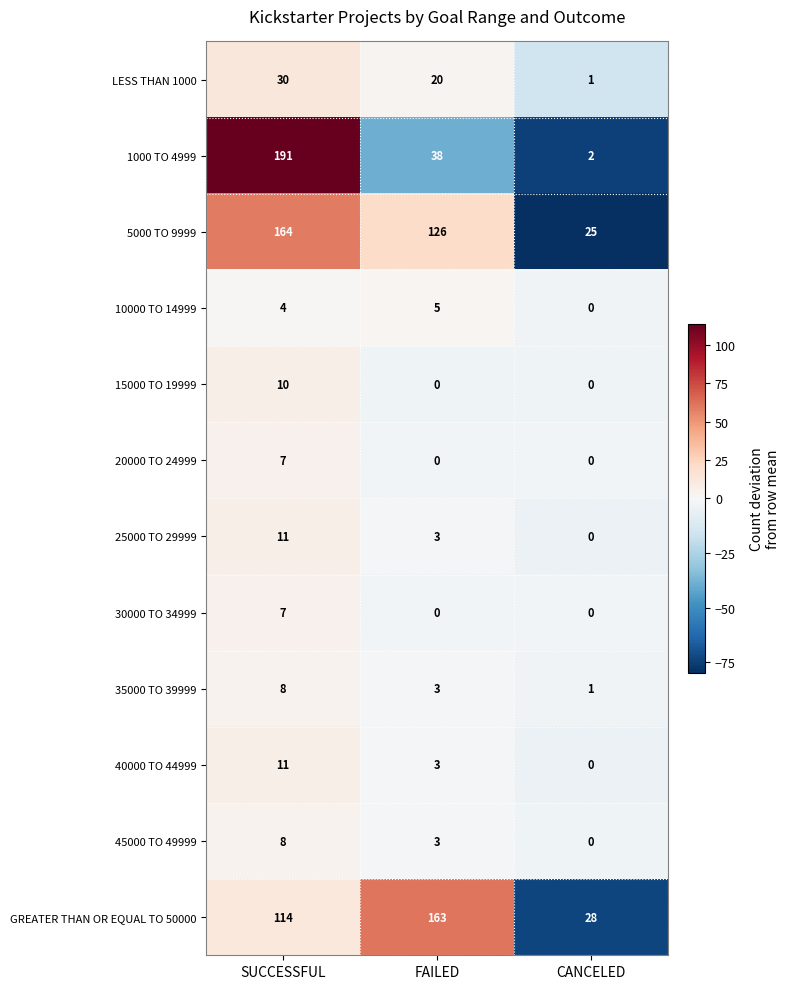

How many 1000 TO 4999 values are between 2 and 191?

3